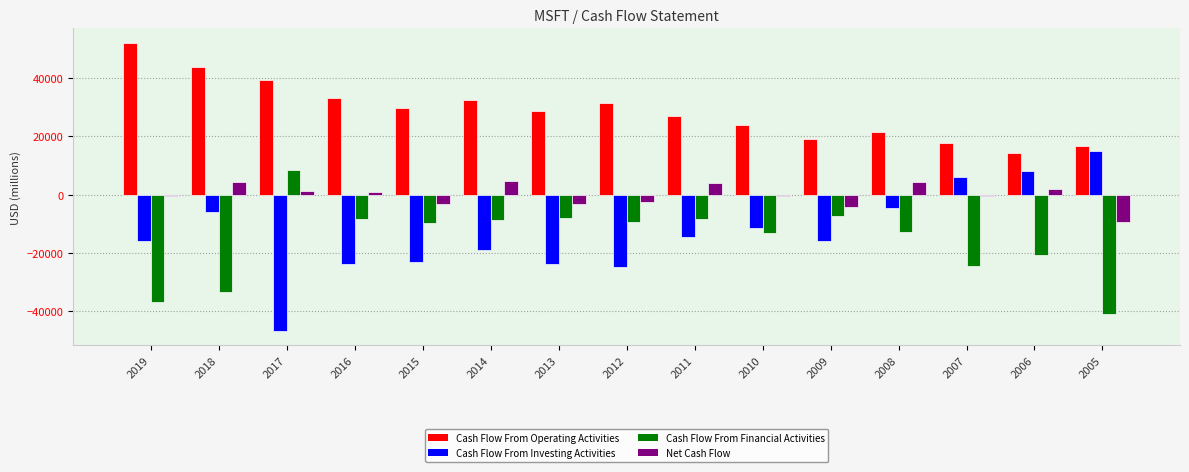

The Cash Flow From Operating Activities series shows 7487 at 2014. True or false?

False